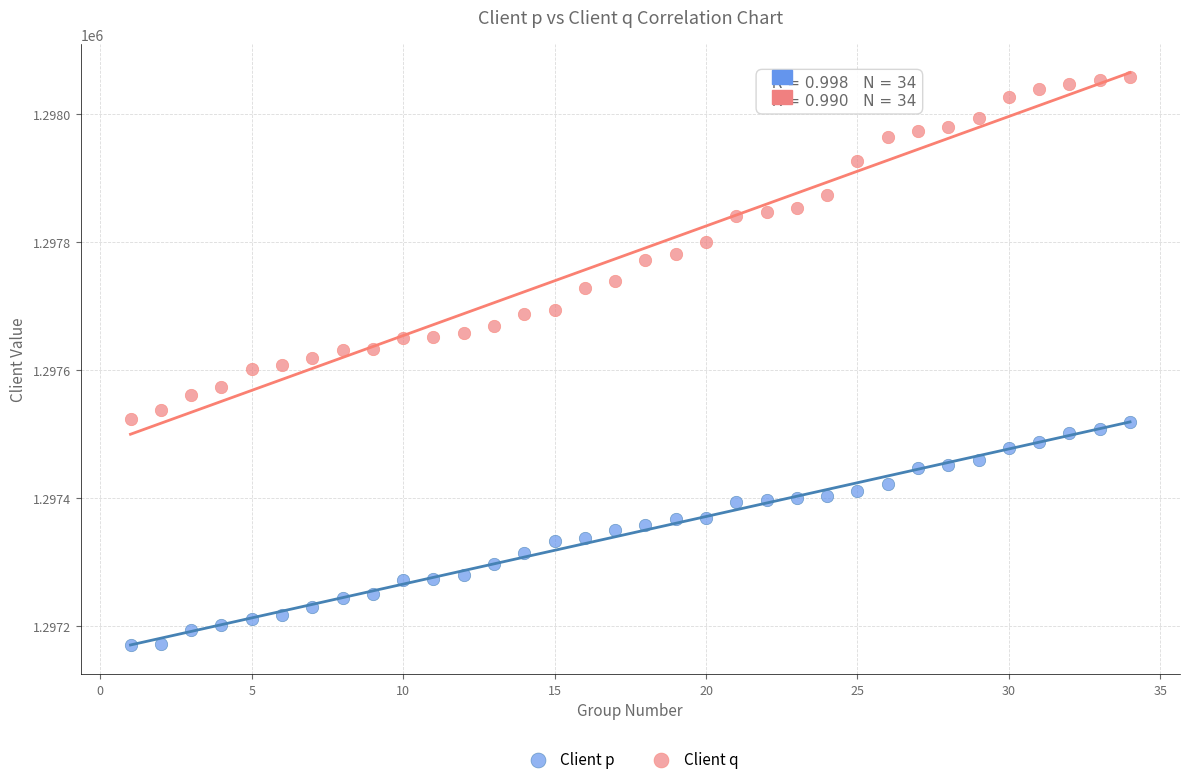

What is the X range (max minus min) for the scatter plot?

33